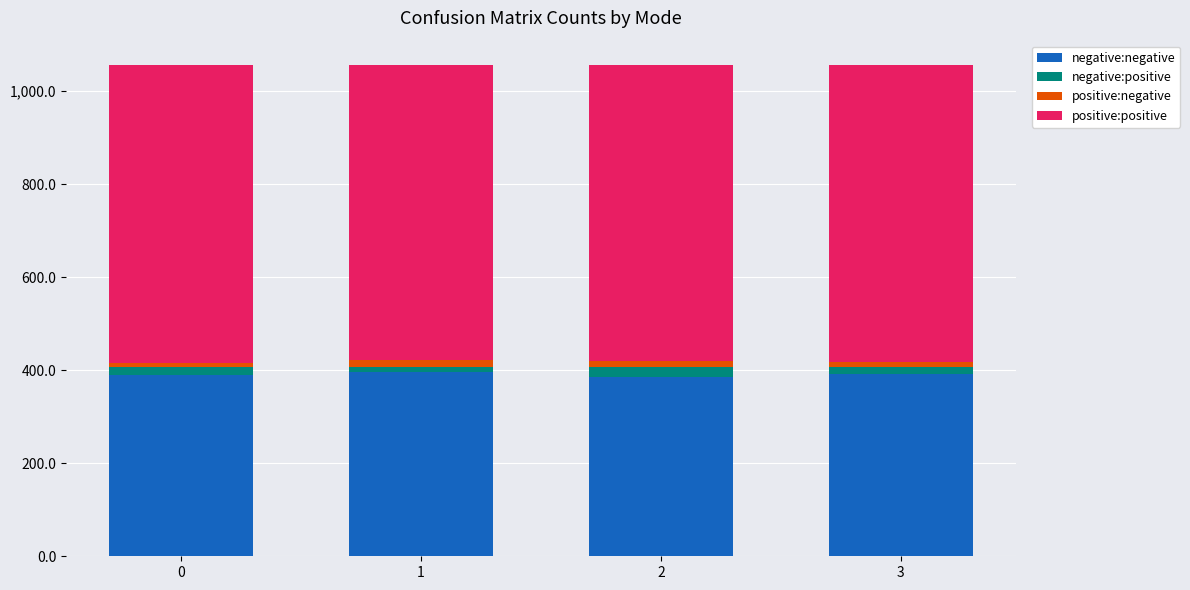

What is the sum of all negative:negative values?

1562.2